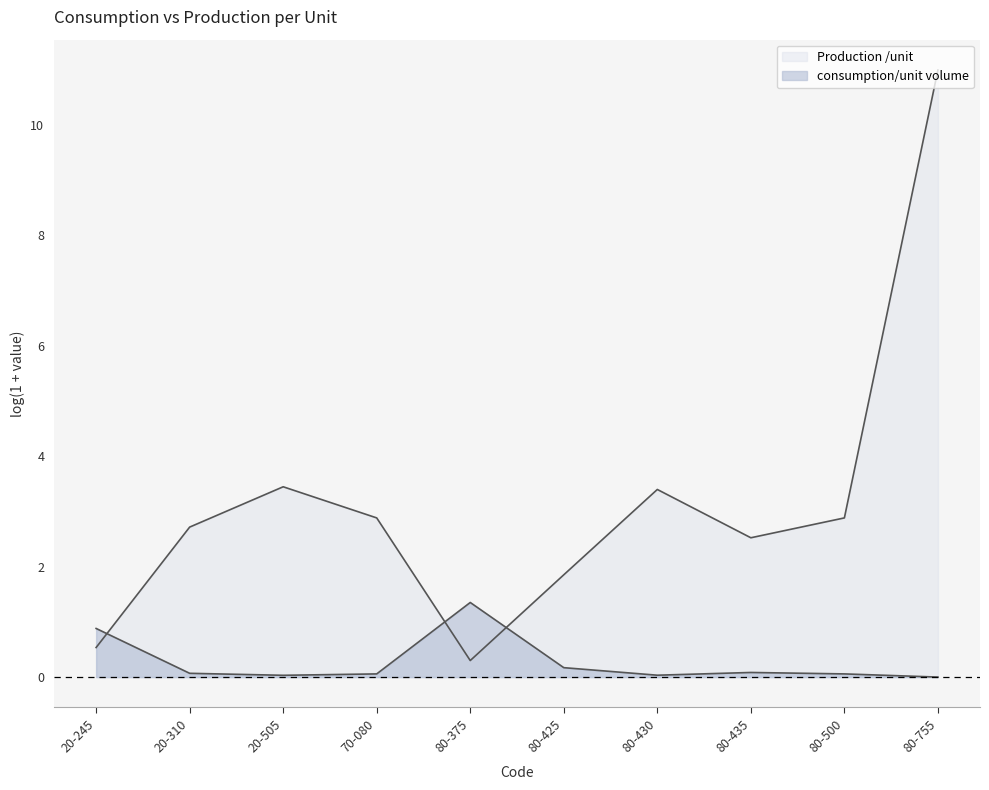

At which category does the data reach its first local peak?

80-375